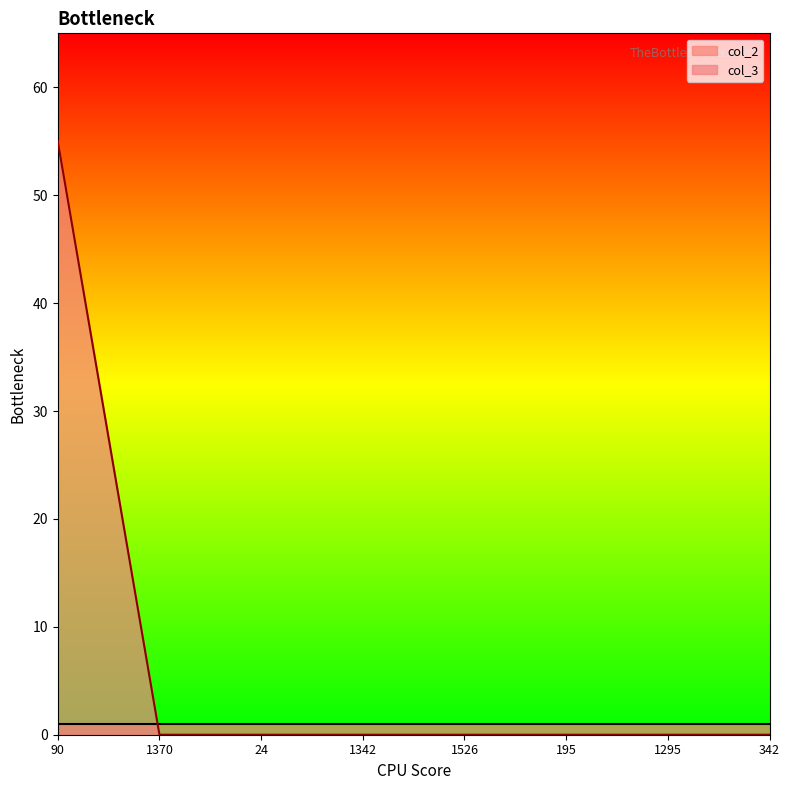

How many lines are shown in the chart?

2